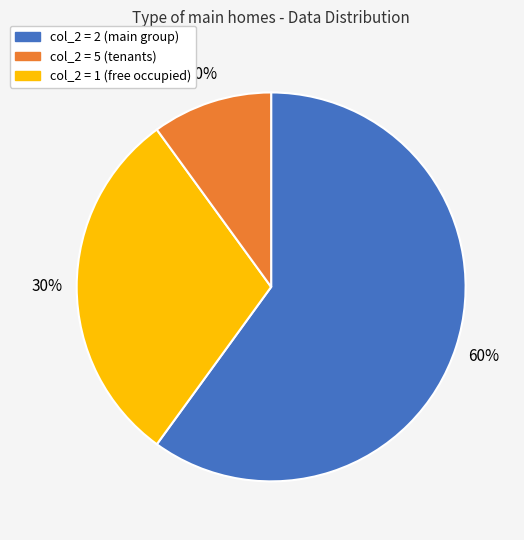

Is there any slice that represents more than half of the pie?

Yes